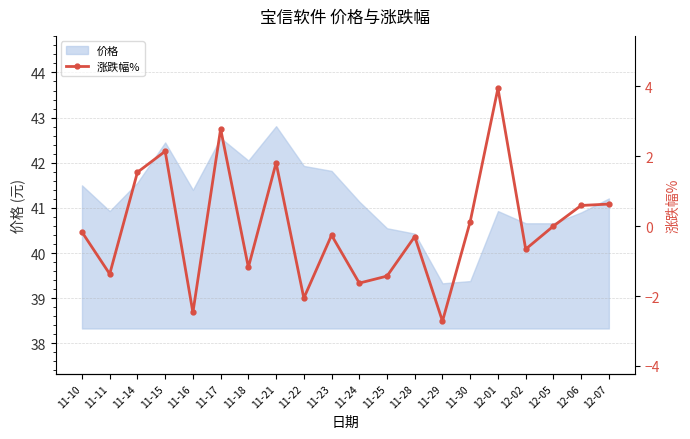

True or false: the data shows 2.4 at 12-01.

False